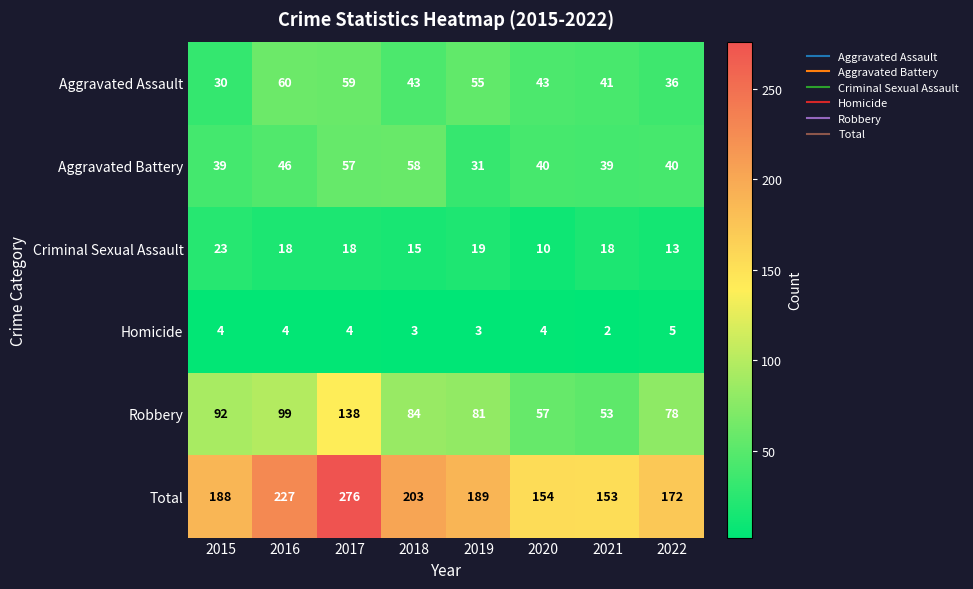

What is the approximate value of Total at 2021, to the nearest 10?

150